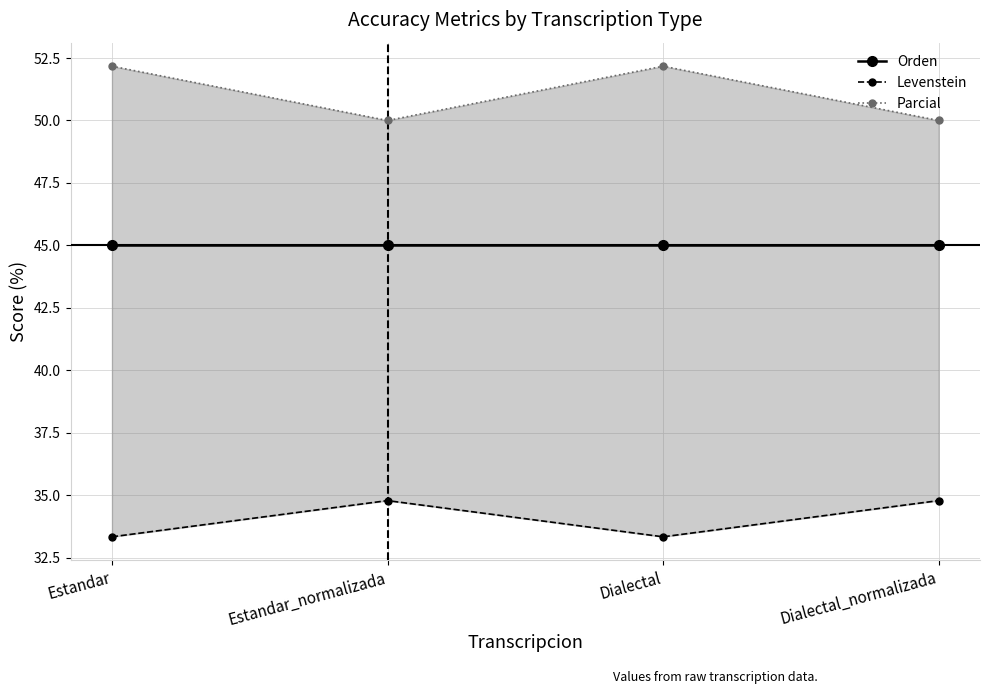

Is it true that Levenstein equals 33.3 at Dialectal?

True